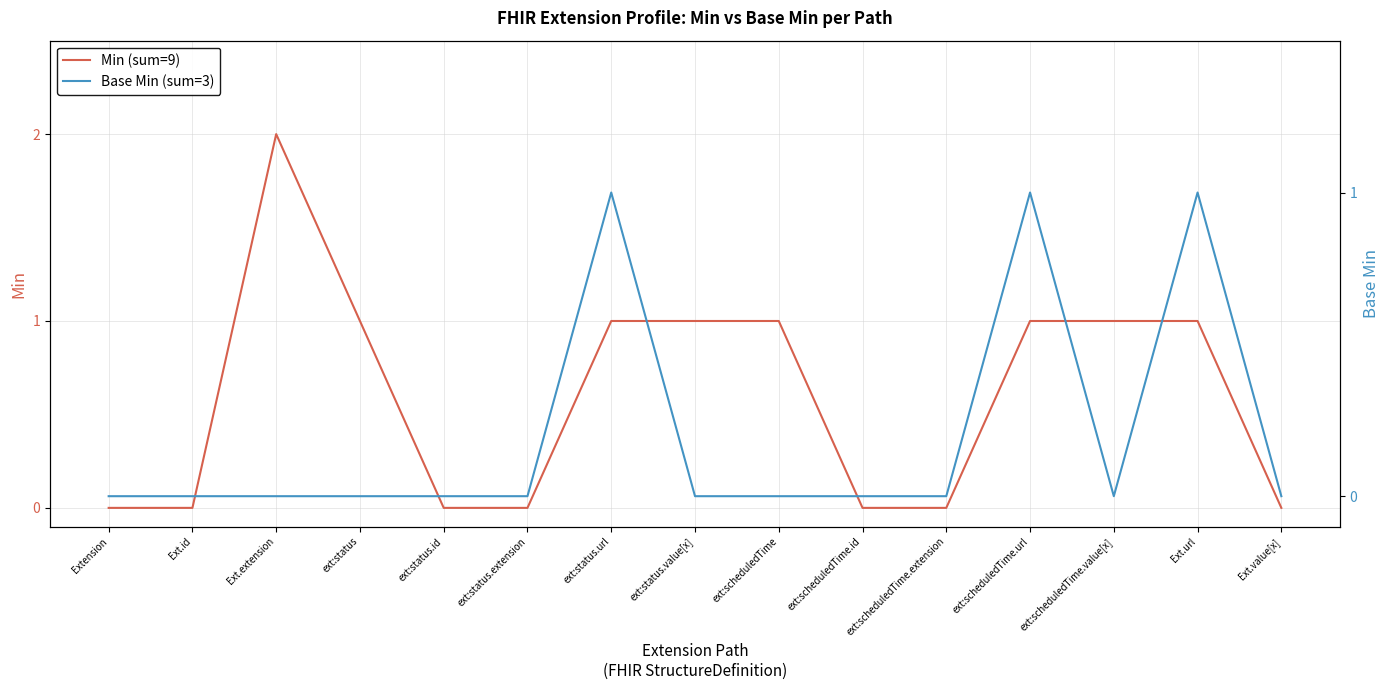

How many values in the Min (sum=9) series are below 1?

7